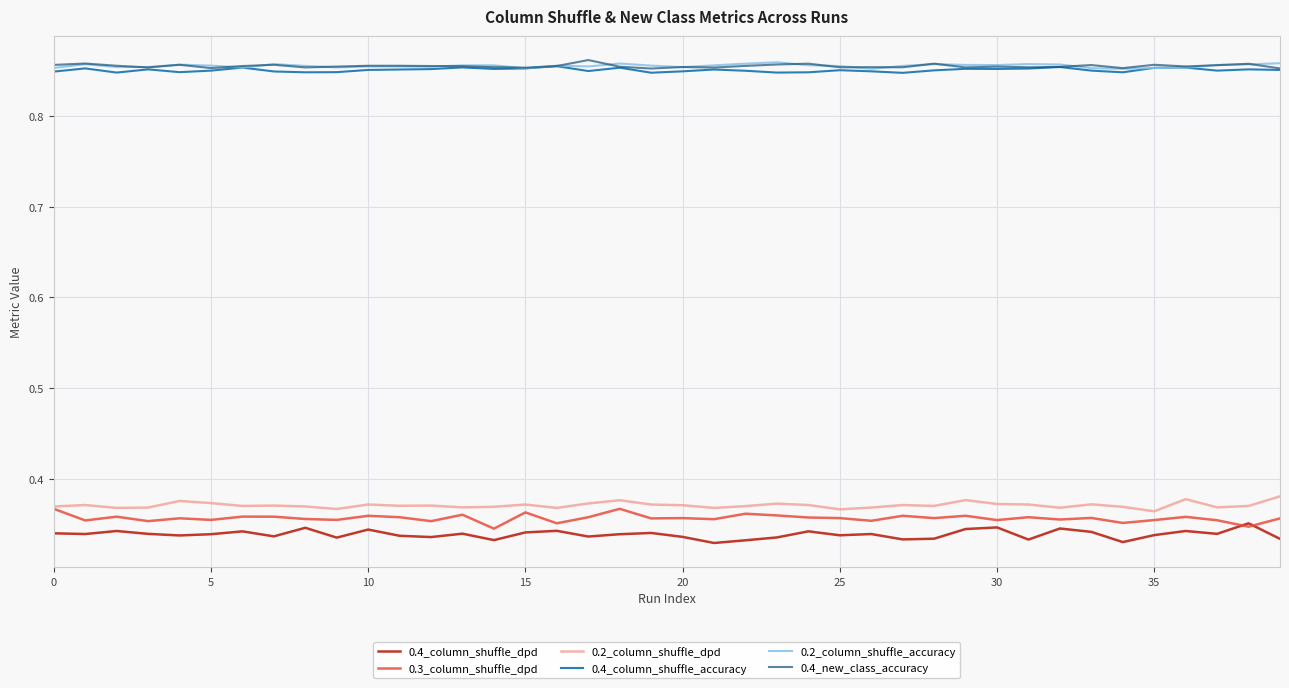

True or false: 0.4_new_class_accuracy and 0.4_column_shuffle_dpd intersect in this chart.

False